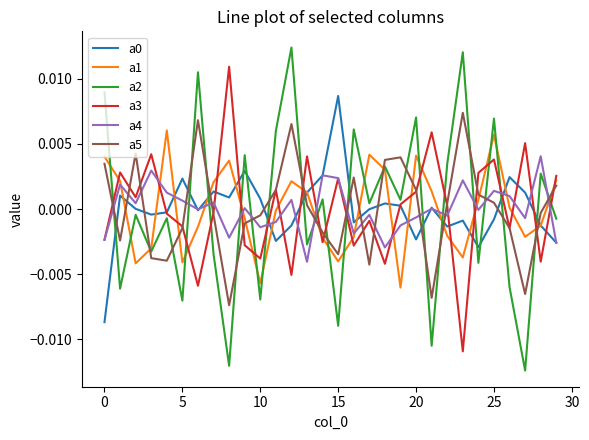

Which series has the widest spread of values?

a2